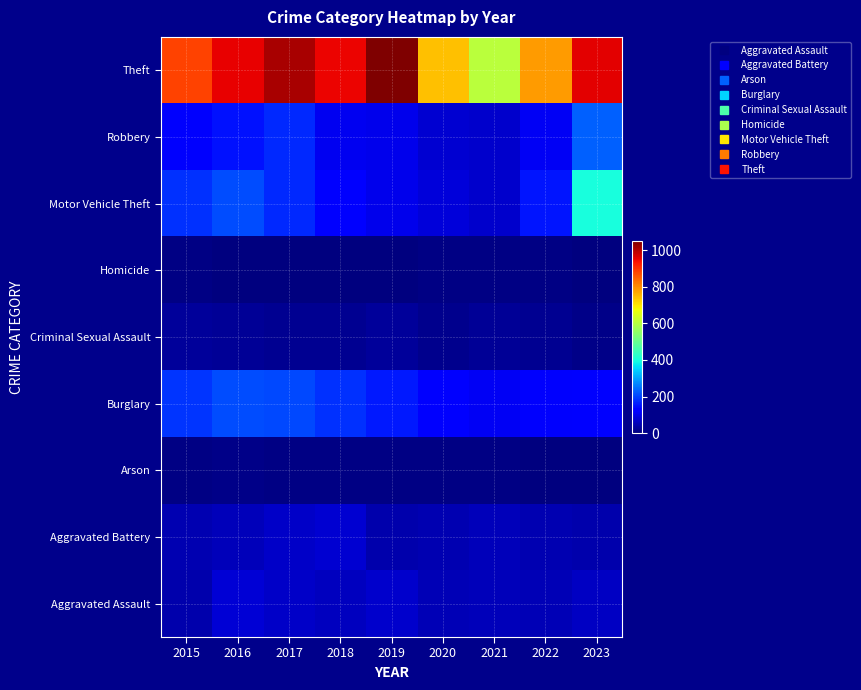

Between 2015 and 2018, which is larger?

2018